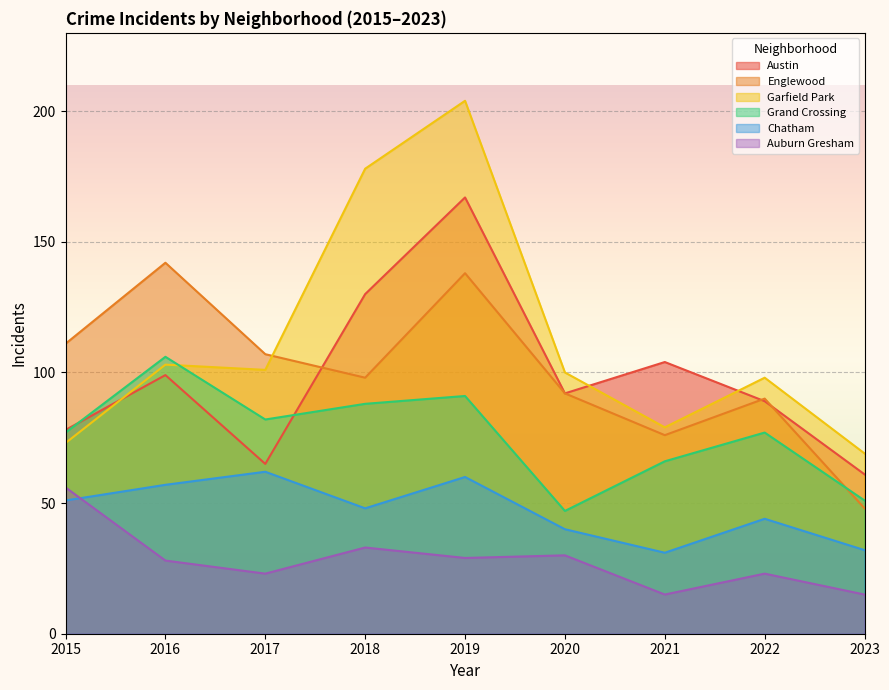

What is the total value across all series at 2015?

446